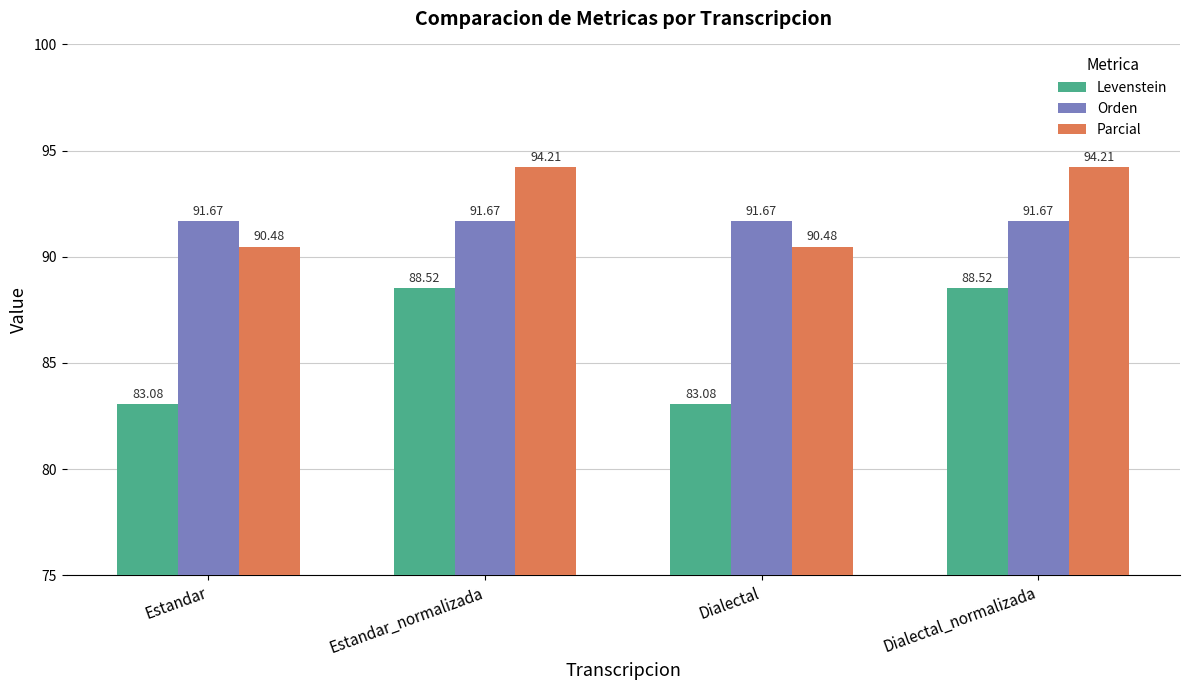

Does the chart contain stacked bars?

No